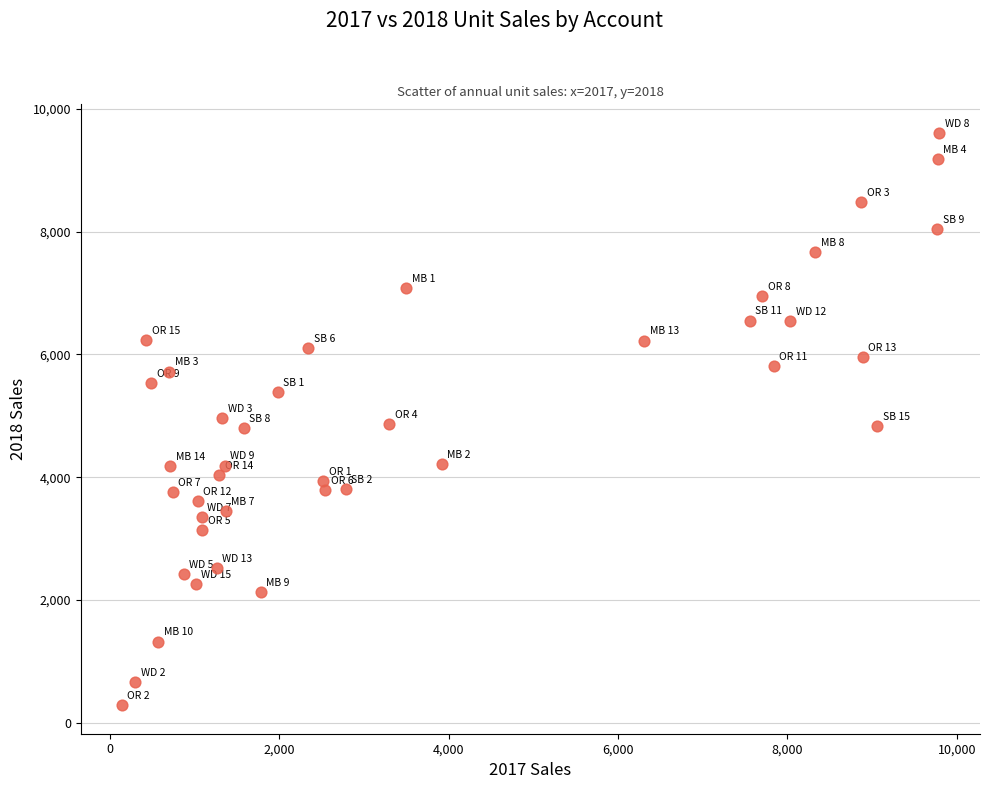

What is the range of Y values (max minus min)?

9324